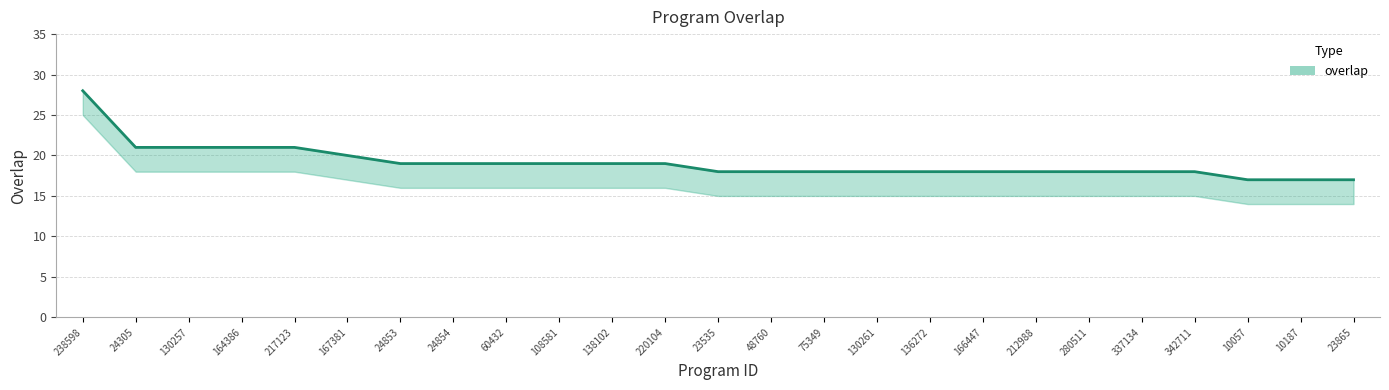

Which series has the largest range (max minus min)?

overlap_lower